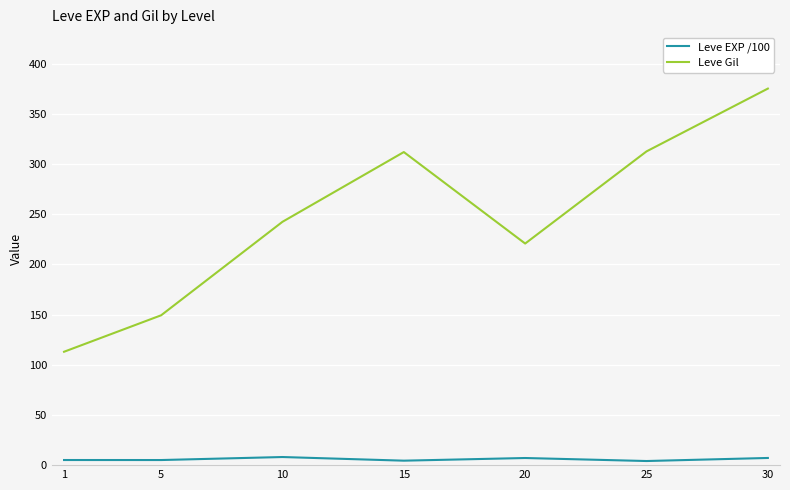

What are all the series names shown in the legend?

Leve EXP /100, Leve Gil